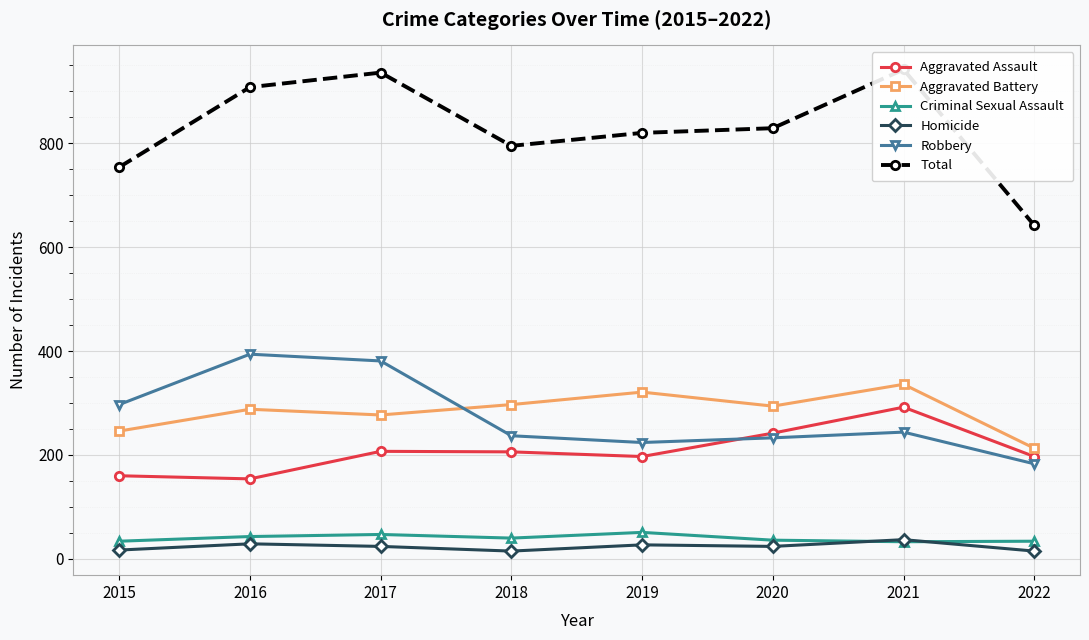

What is the value of the Total point at the 1st from the left?

754